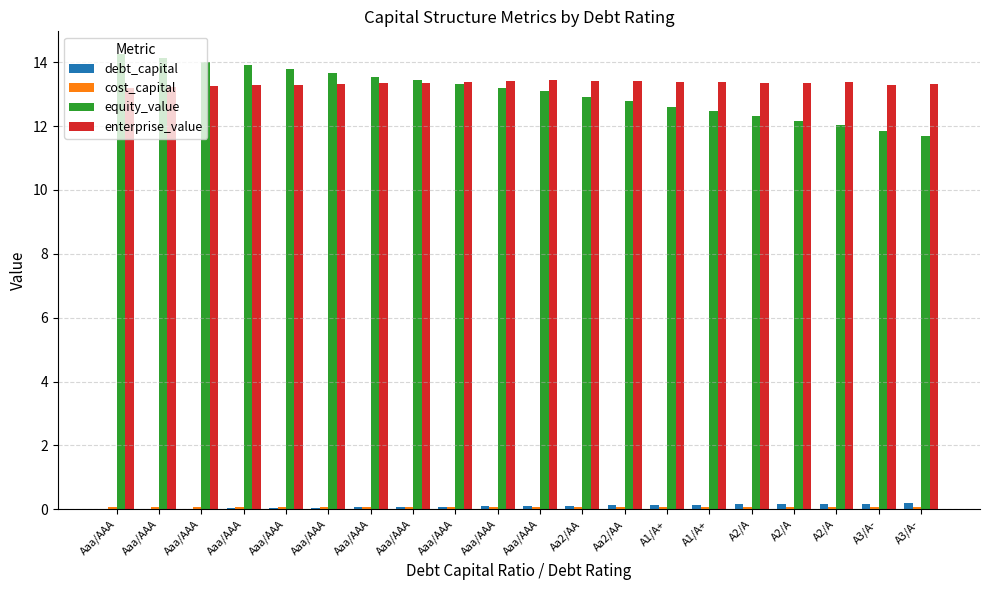

Count the cost_capital values in the range 0 to 1.

20